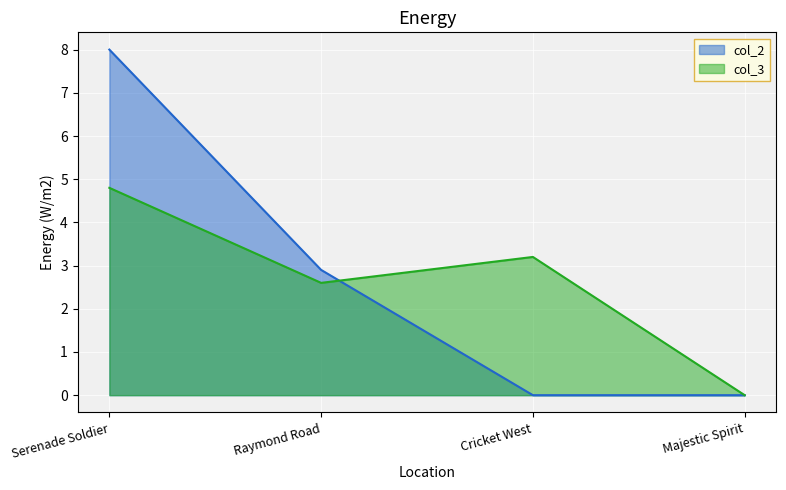

At Serenade Soldier, list the series in order from smallest to largest.

col_3, col_2